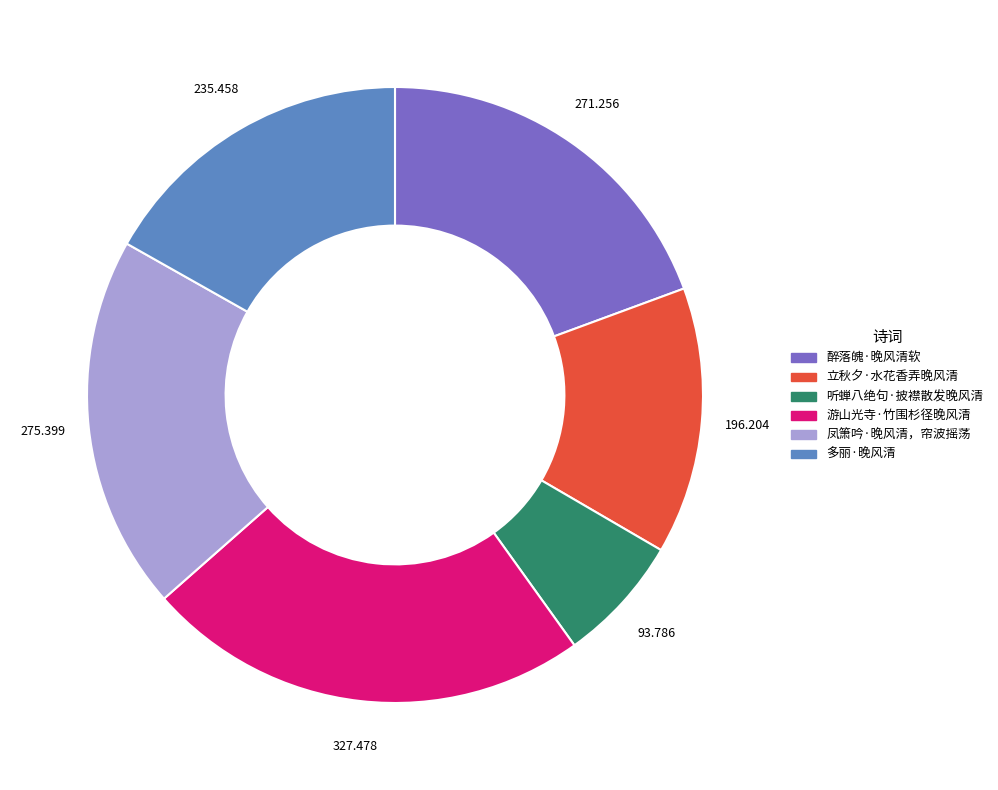

Is there a majority slice in this chart?

No